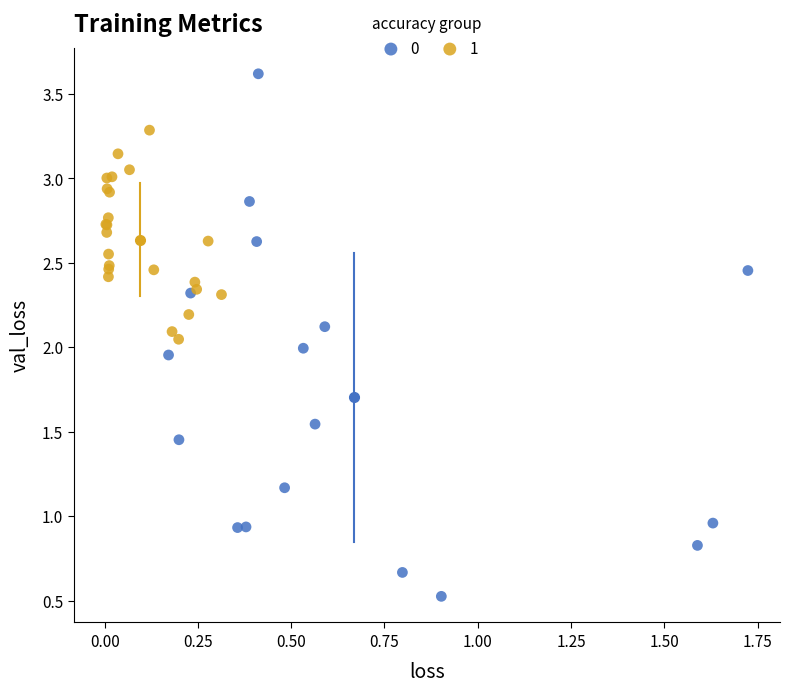

What are all the series names shown in the legend?

0, 1